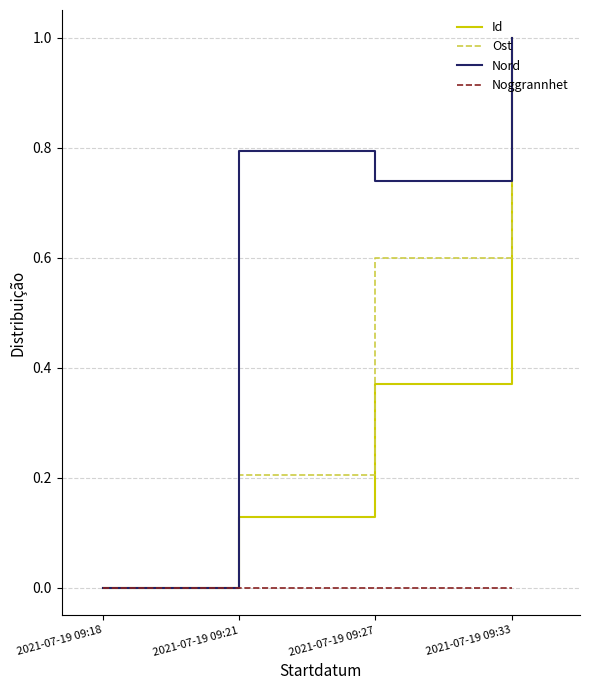

Does the chart display data point markers on the line(s)?

No